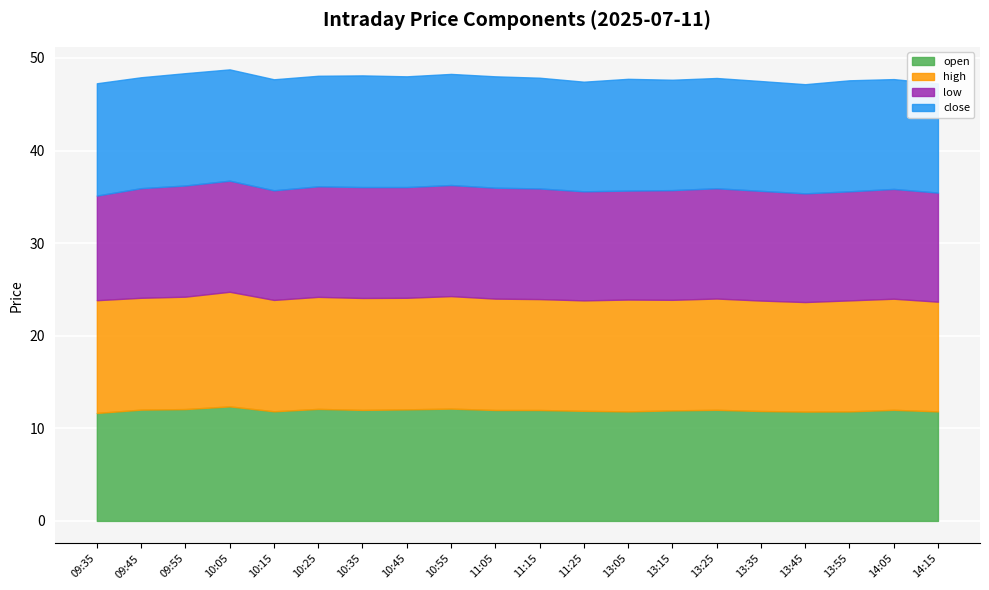

How many interior local peaks does the high series have?

6